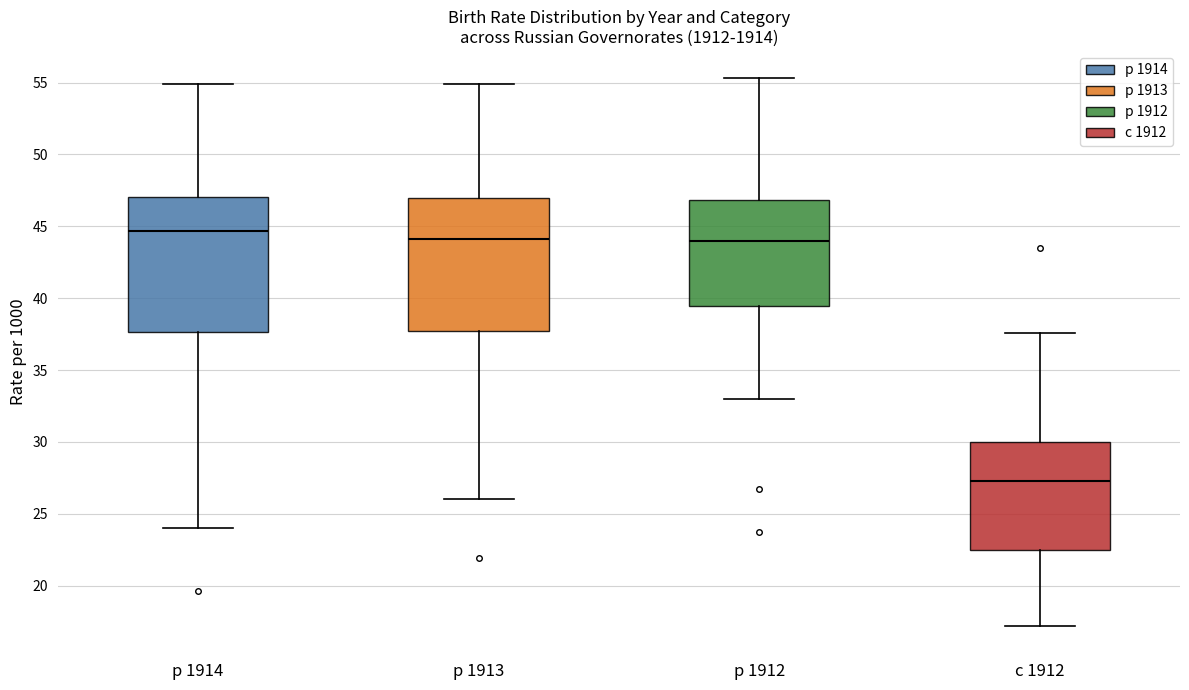

Where is the lower edge of the box for р 1914 on the y-axis? The values are not printed on the chart, so give them approximately, as read against the axis.

37.5